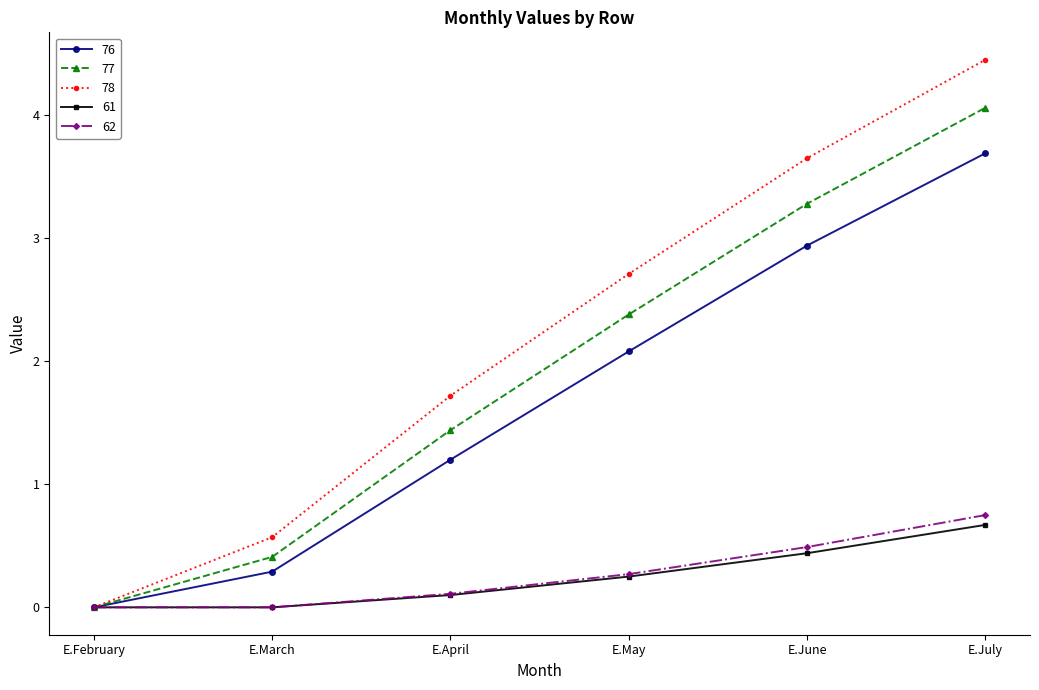

What is the difference between the 76 values at E.March and E.July?

3.4